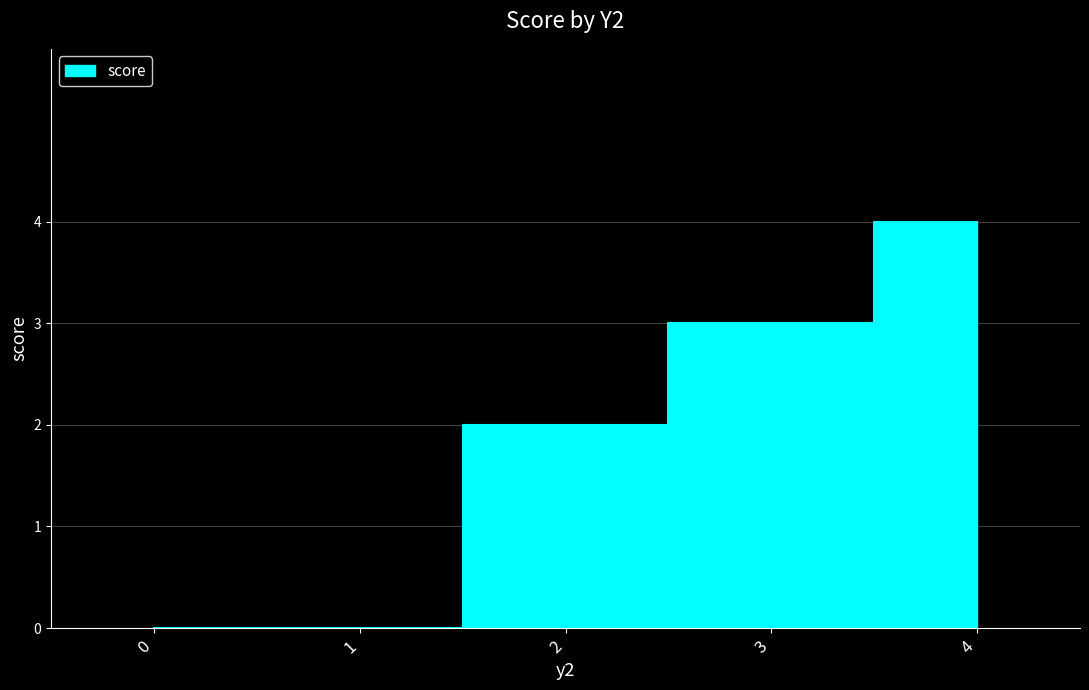

Is it true that the value at 3 is 3?

True